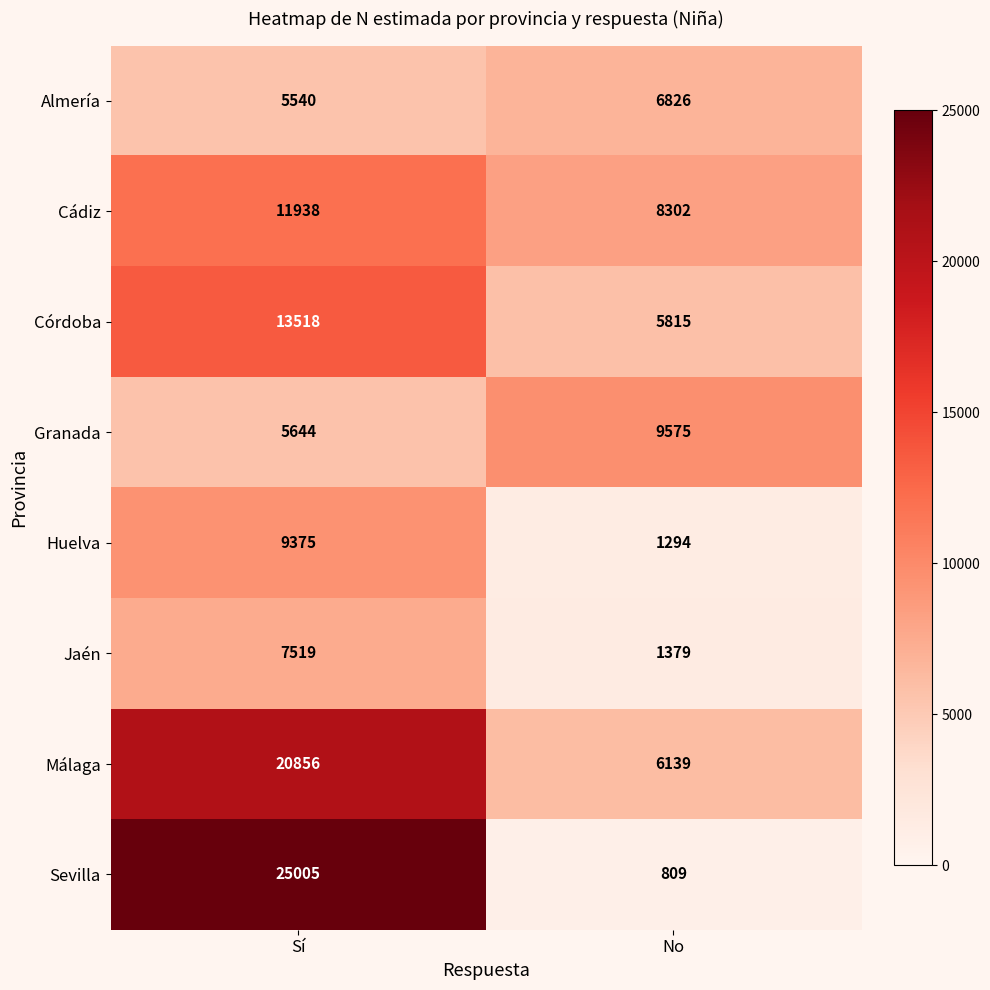

How many values in the Huelva series are below 9375?

1